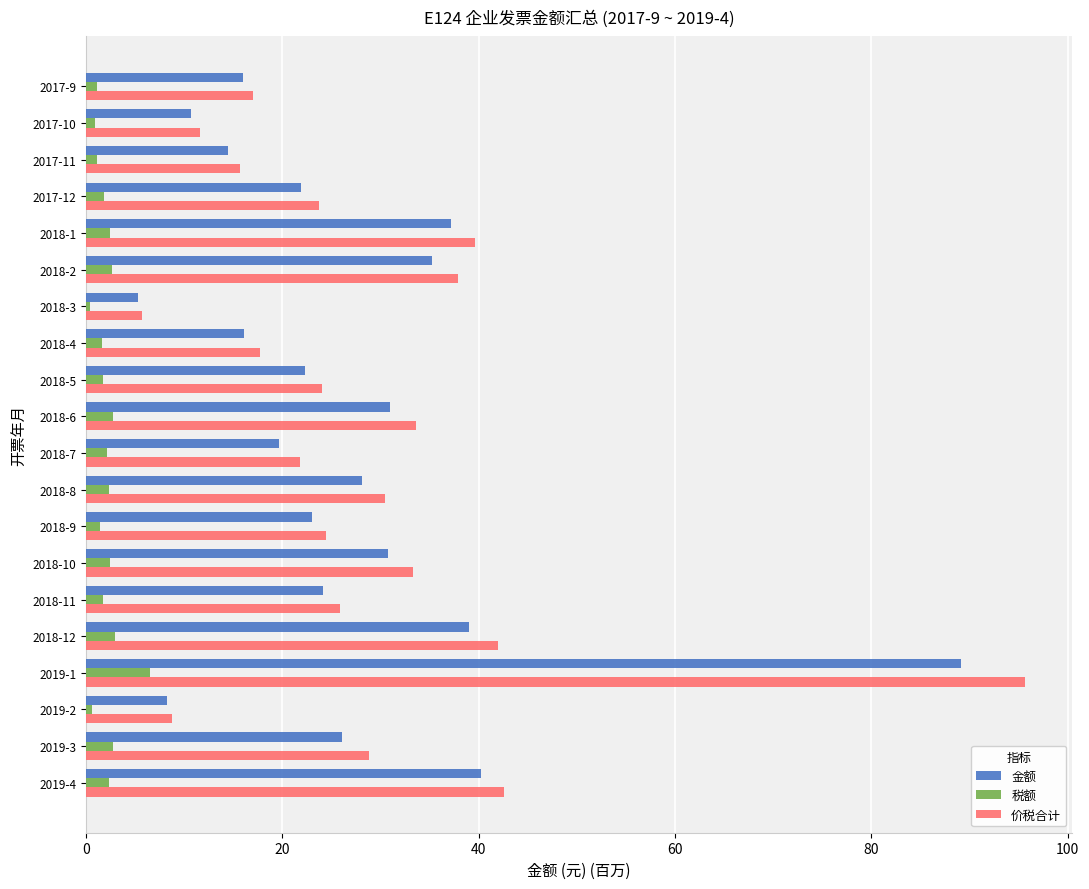

Which series has the largest range (max minus min)?

价税合计